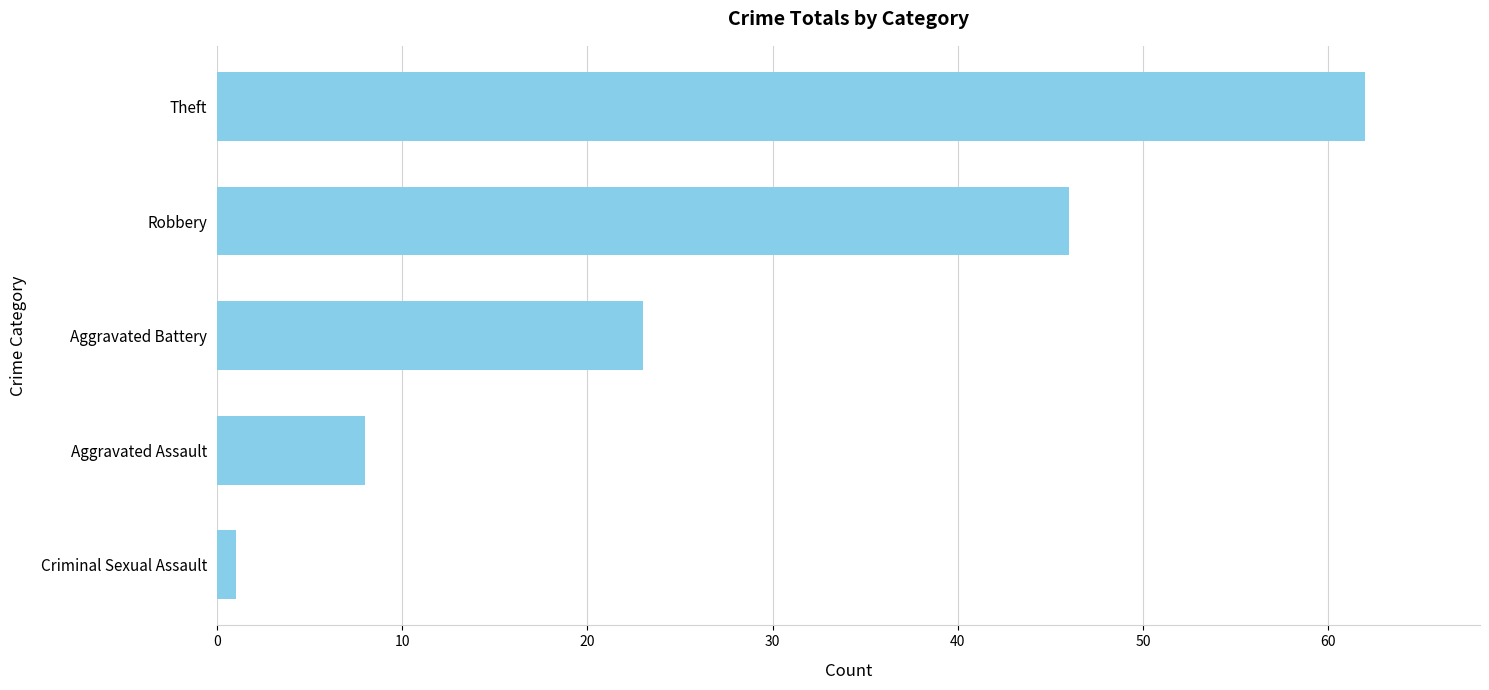

What is the label of the 2nd bar from the bottom?

Aggravated Assault